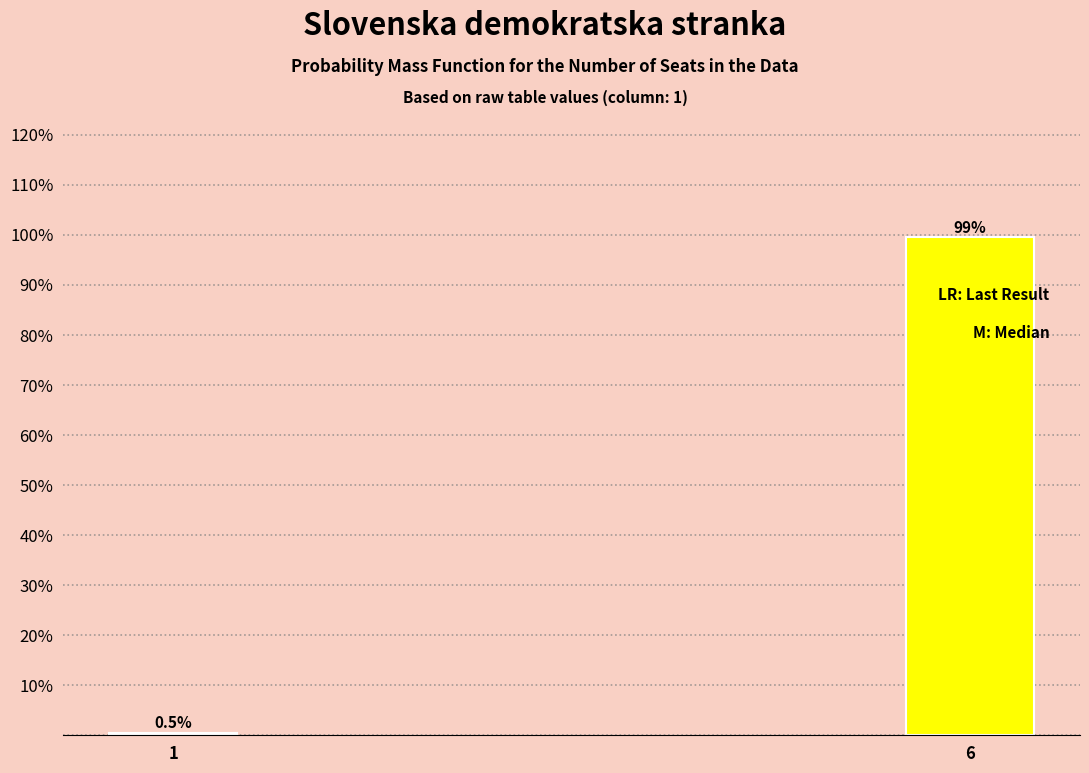

Reading left to right, extract all data points from this chart.

0.5	99.5